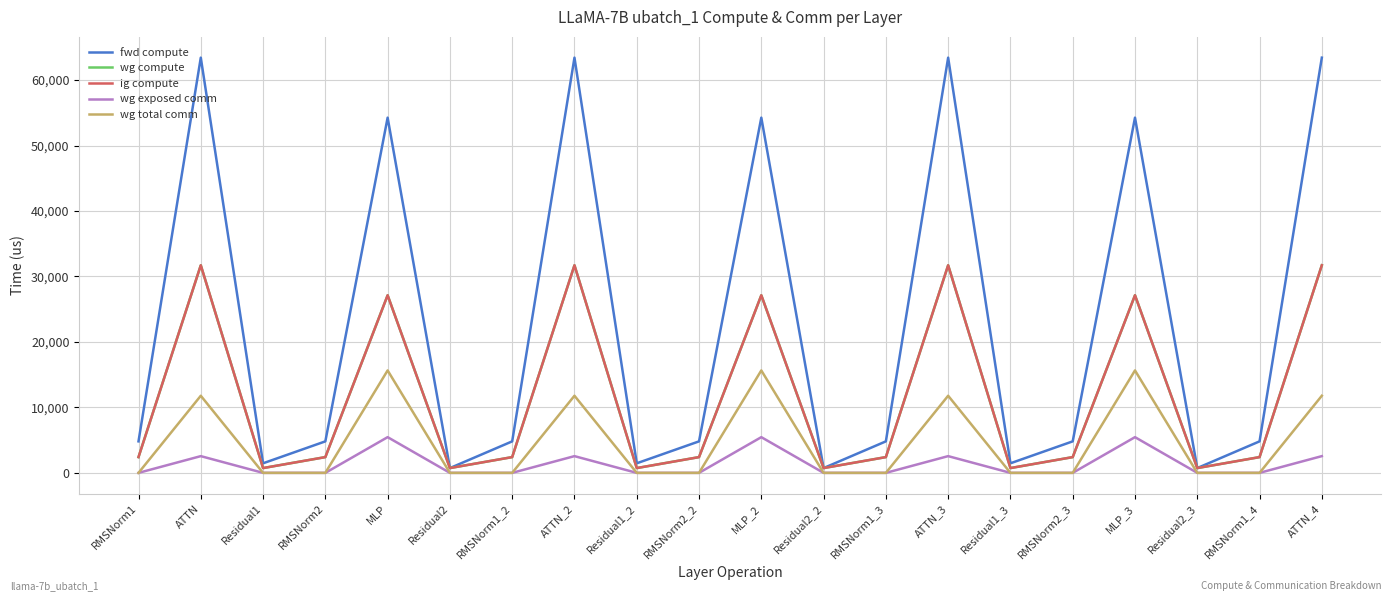

Is this an area chart (filled region under the line)?

No